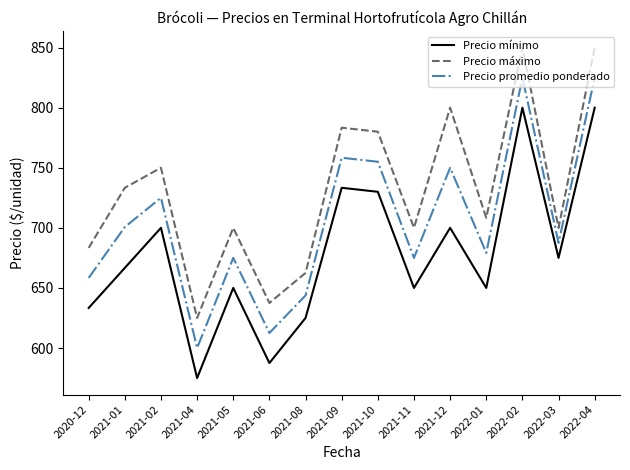

Rank the series by their maximum value, from lowest to highest.

Precio mínimo, Precio promedio ponderado, Precio máximo